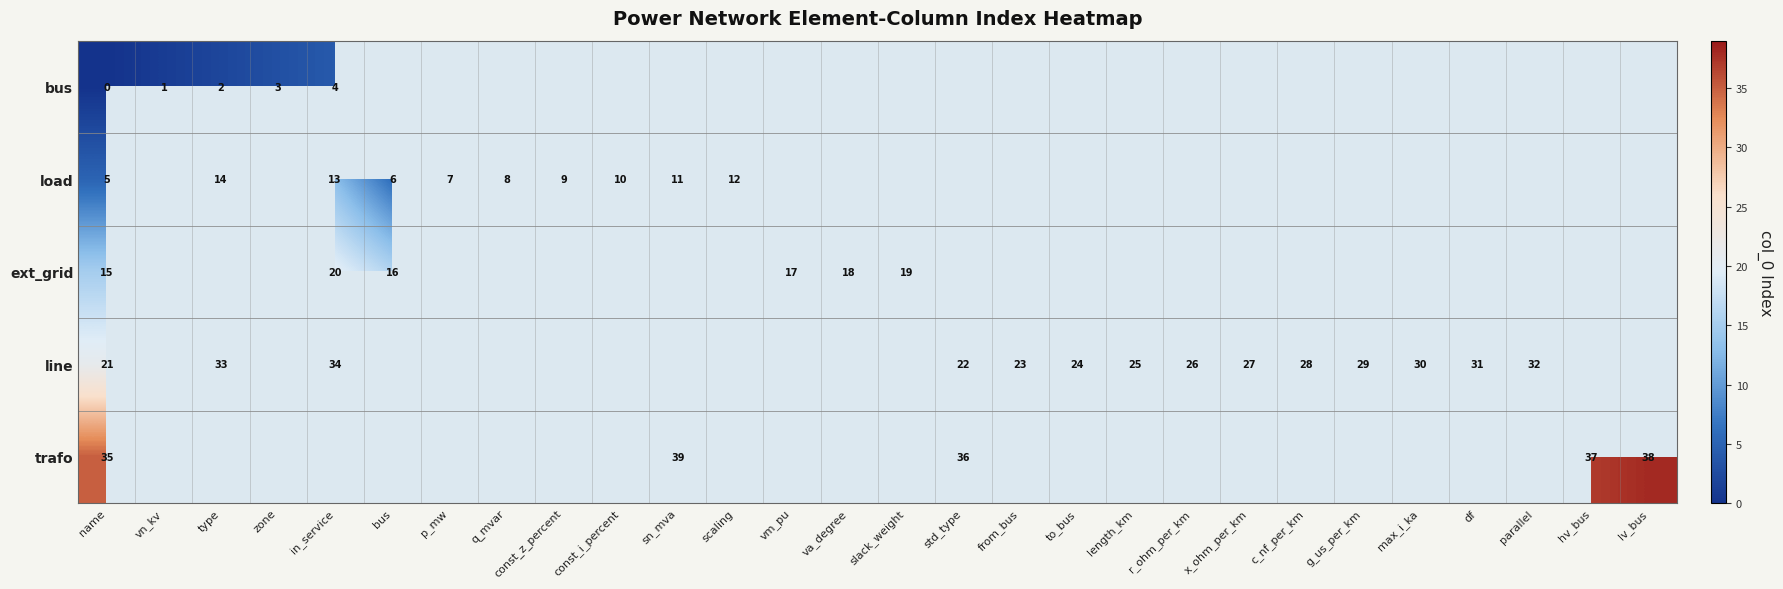

How many distinct data groups are displayed?

5